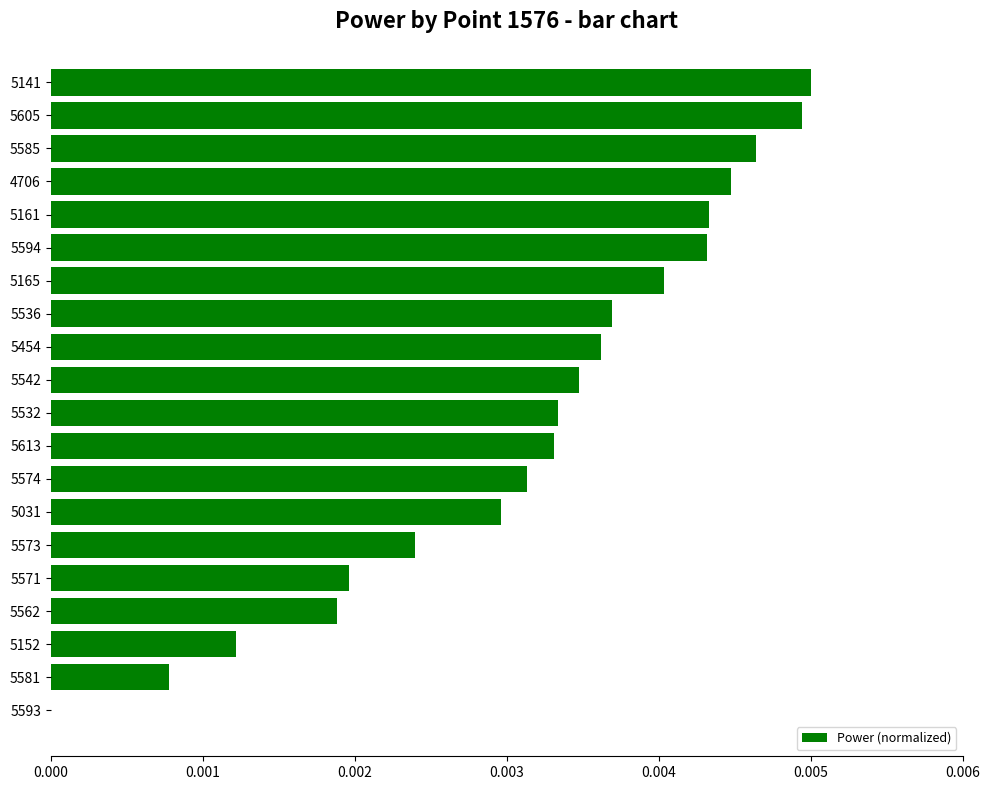

Are the bars grouped side by side (vs. stacked)?

No